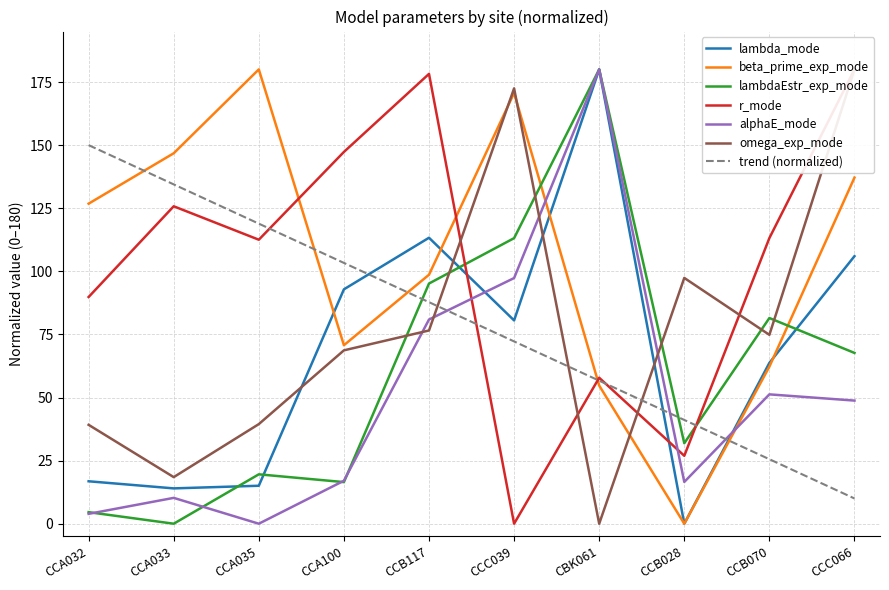

What is the label of the 9th point from the left?

CCB070